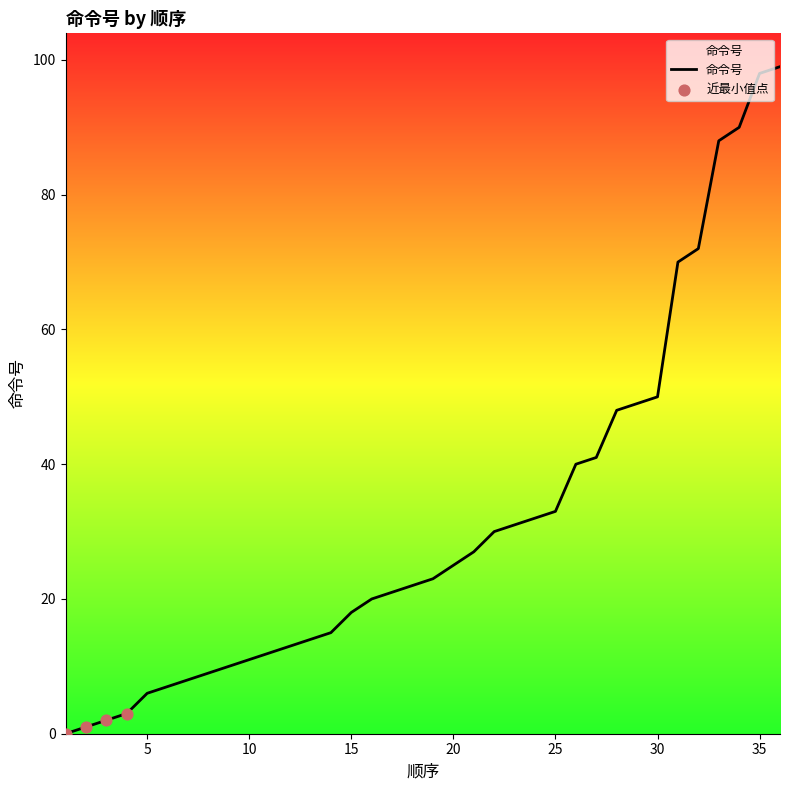

What is the greatest value displayed?

99